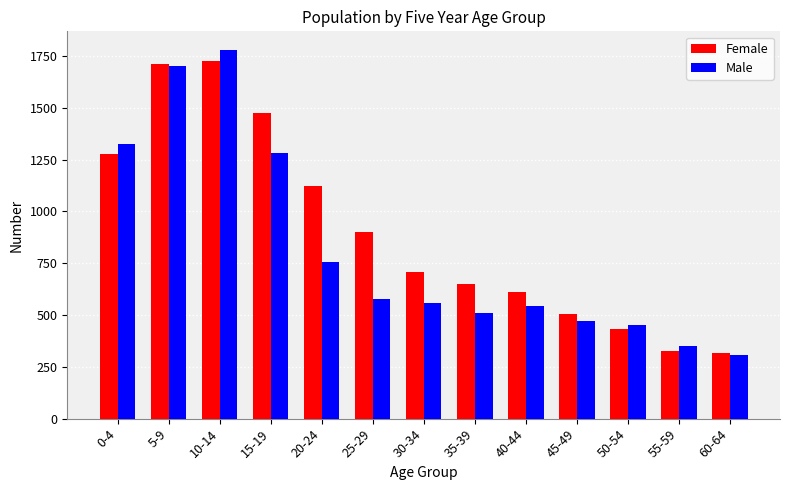

The value of Male at 60-64 is 183. True or false?

False